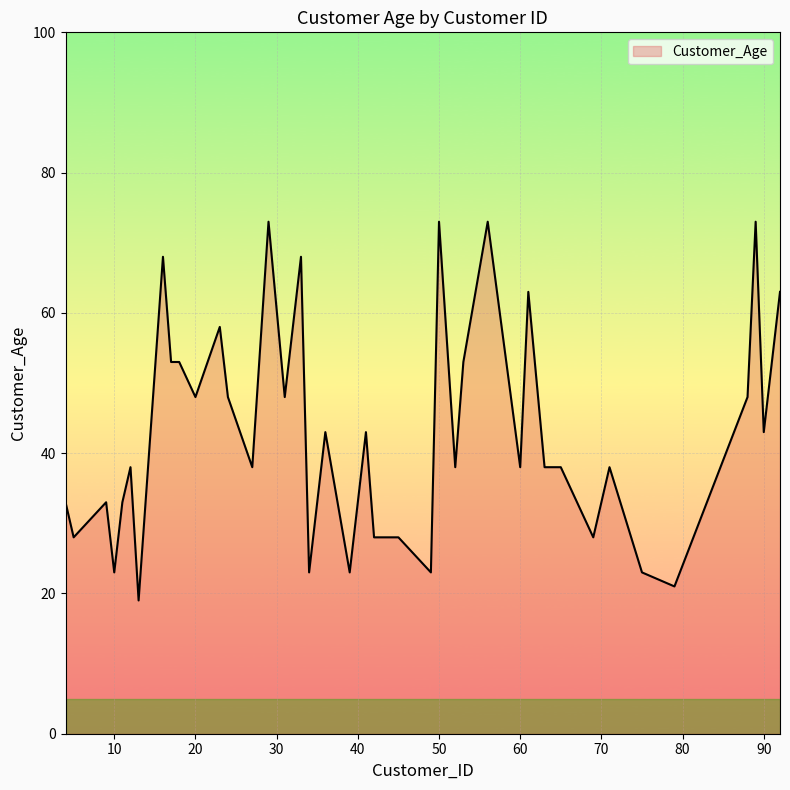

What is the maximum value shown in the chart?

73